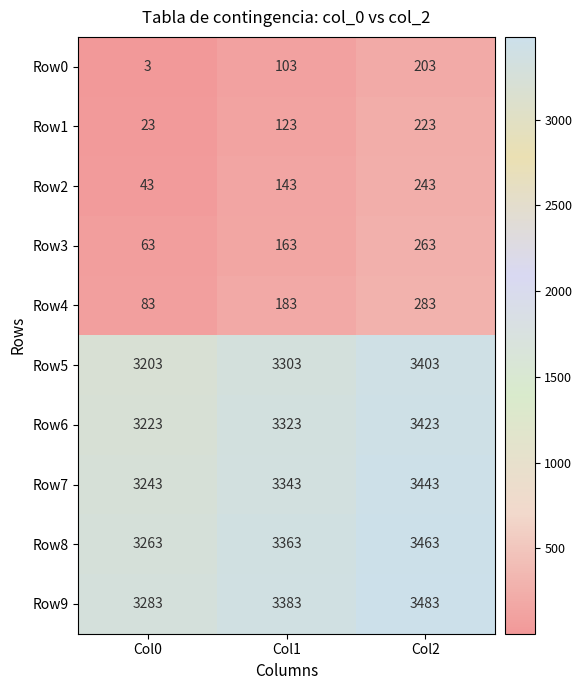

What is the approximate value of Row2 at Col0, to the nearest 50?

50